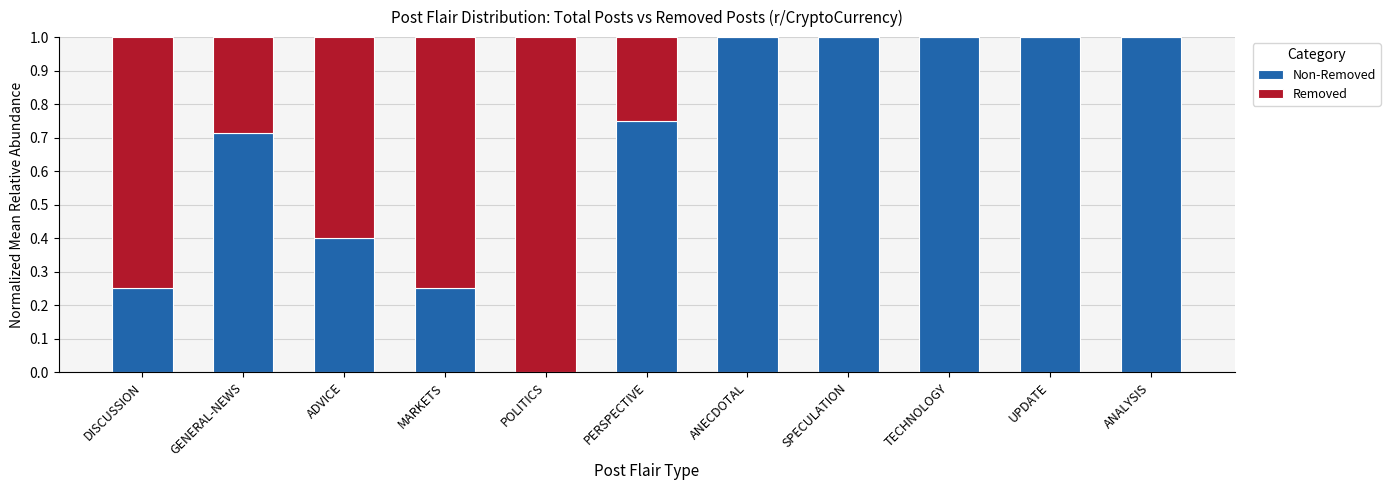

What is the total value across all series at ANALYSIS?

1.0